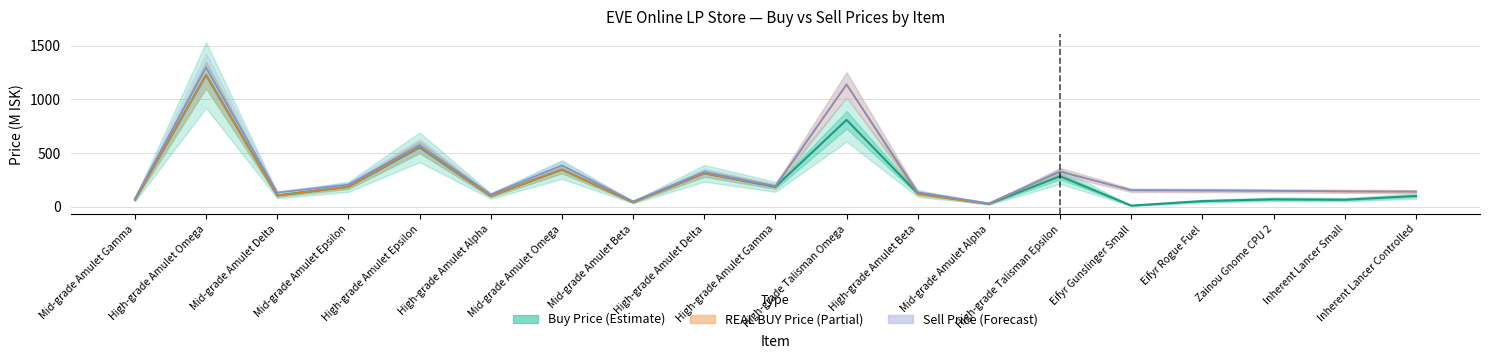

Reading left to right, extract all data points from this chart.

Buy Price: 66.3	1227.0	105.7	185.9	554.1	101.0	347.0	42.9	312.0	186.0	810.0	124.1	27.1	284.6	11.2	53.3	70.0	66.2	100.9
REAL BUY Price: 66.3	1227.0	105.5	185.5	560.0	100.6	347.0	42.9	312.0	190.0	1140.2	119.6	27.0	328.7	153.9	152.3	149.5	143.5	141.7
Sell Price: 77.8	1298.0	132.9	206.9	574.8	115.5	387.0	50.3	324.0	192.6	1140.2	135.8	33.0	328.7	153.9	152.3	149.5	143.5	141.7